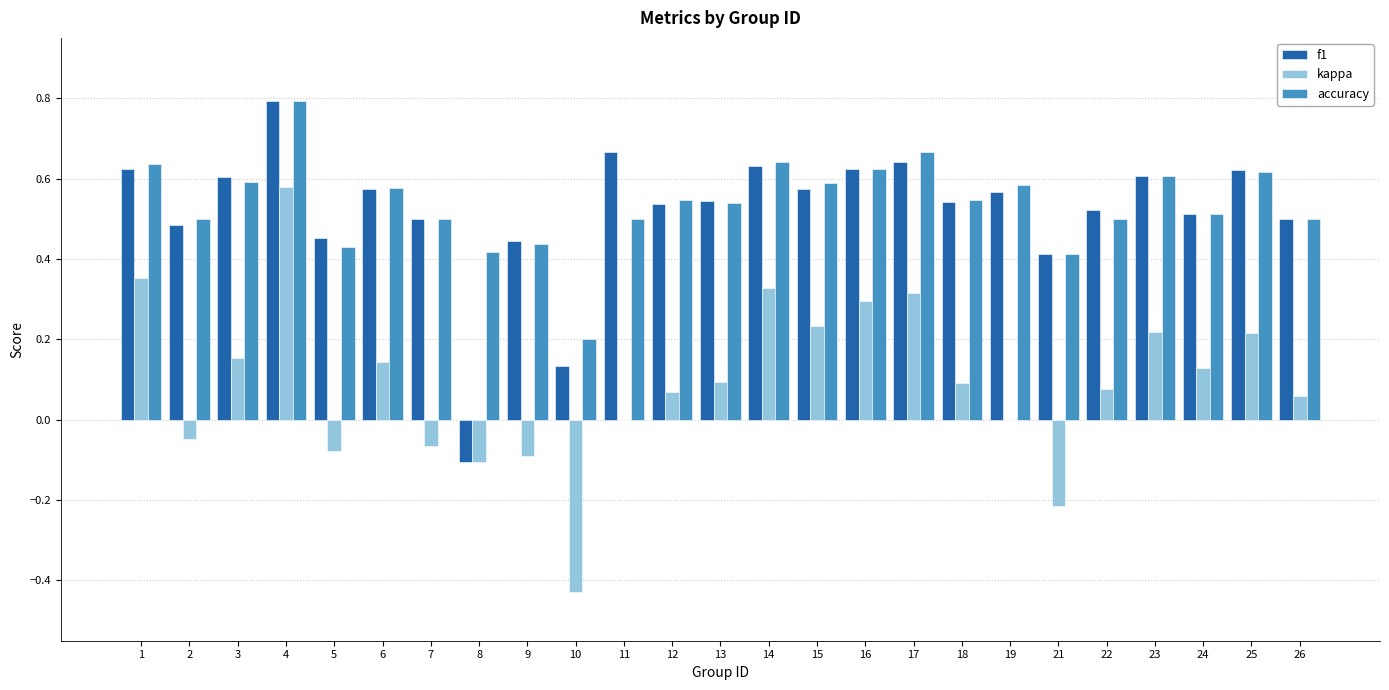

How many data points does each series have?

25